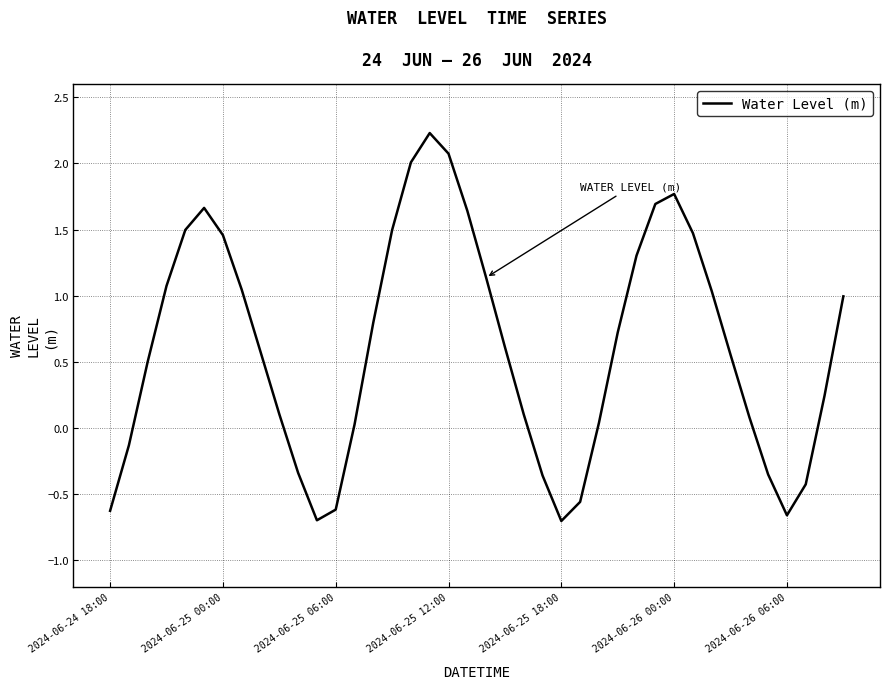

What is the maximum value shown in the chart?

2.2